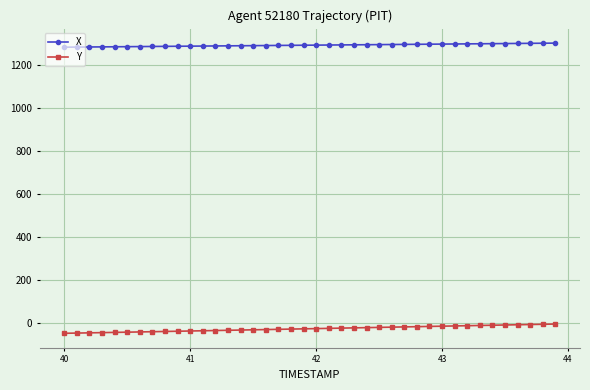

How many categories are shown in the chart?

40